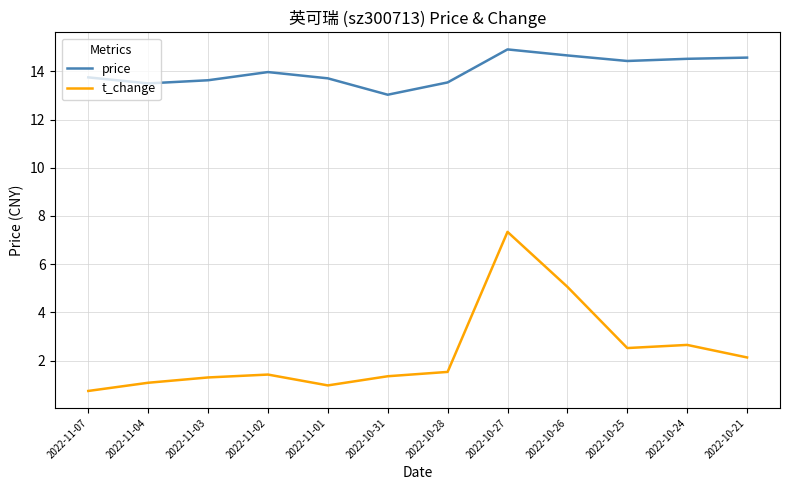

Does the chart display data point markers on the line(s)?

No